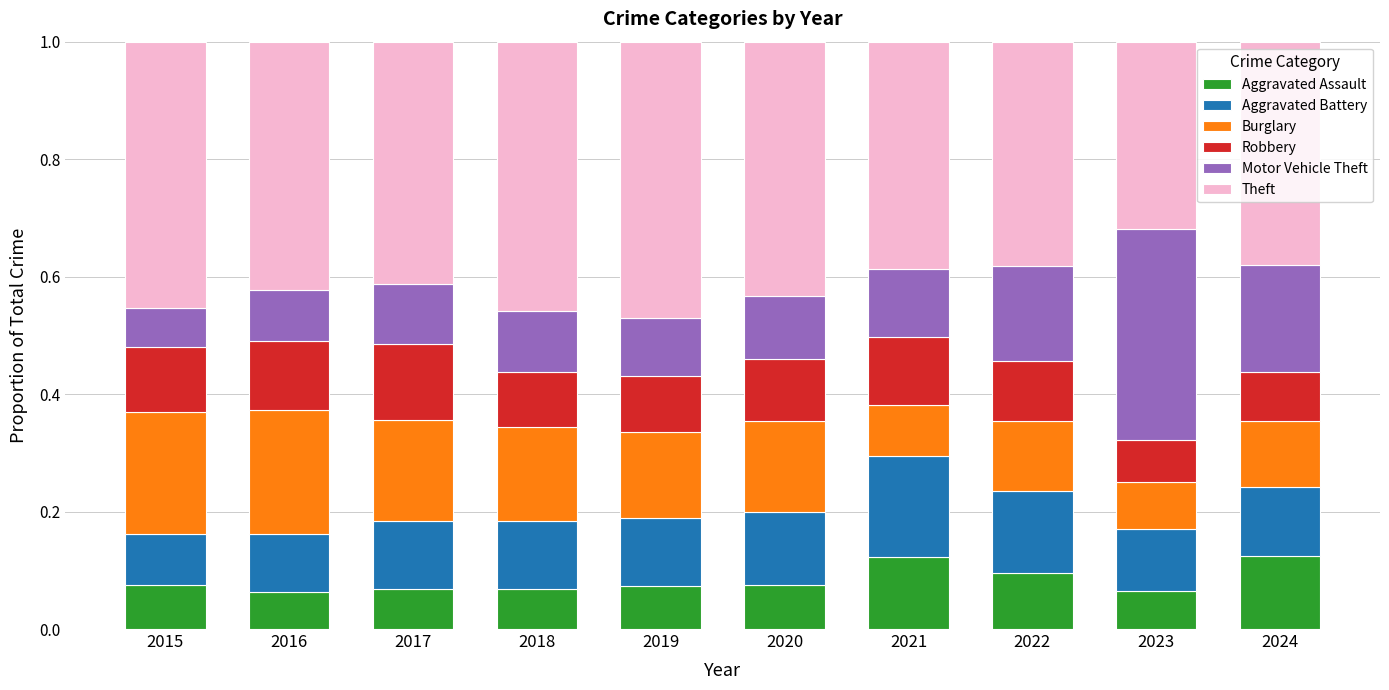

Is it true that Aggravated Assault equals 0.1 at 2018?

True